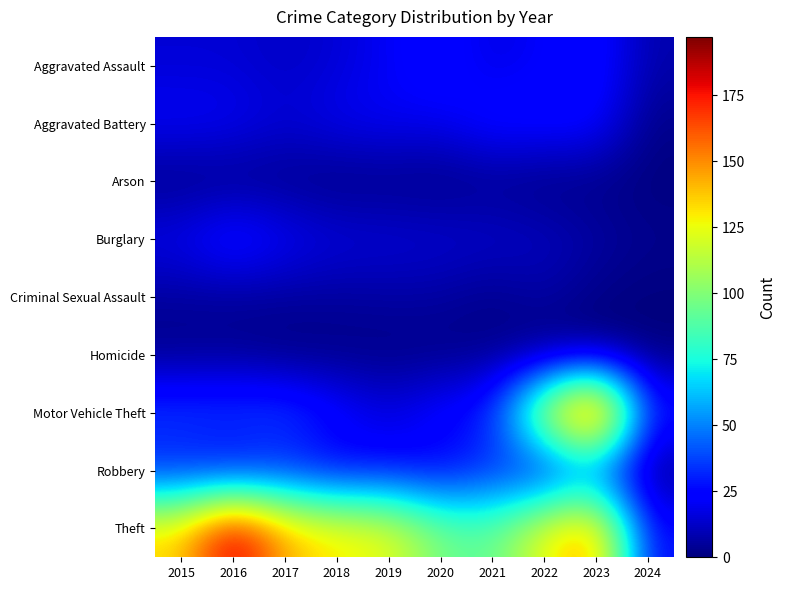

What is the greatest value displayed?

197